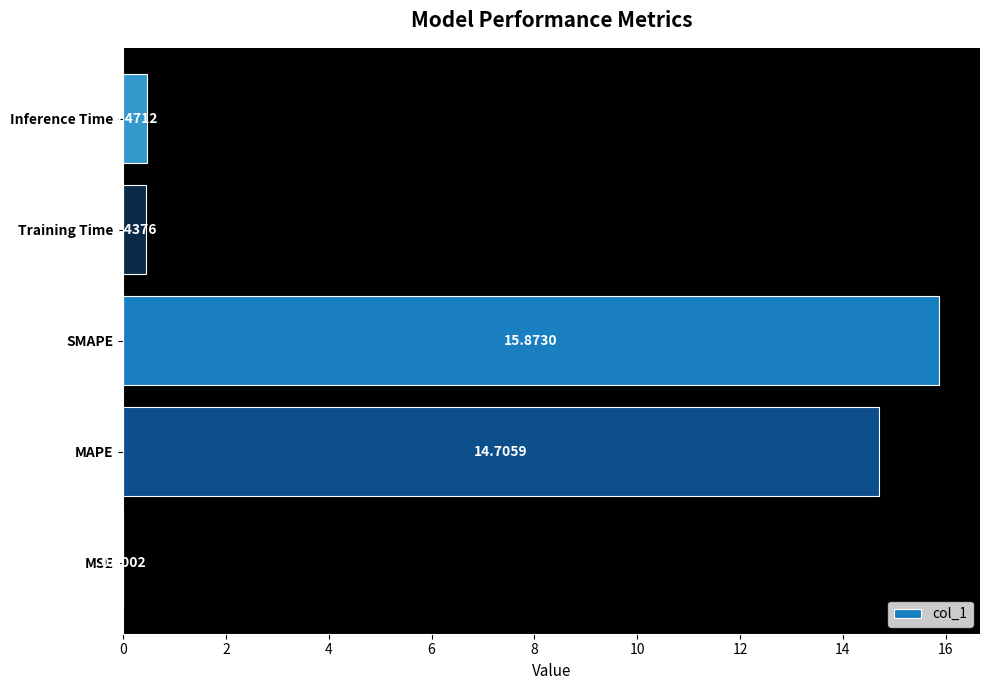

What is the sum of the values at SMAPE and MSE?

15.9